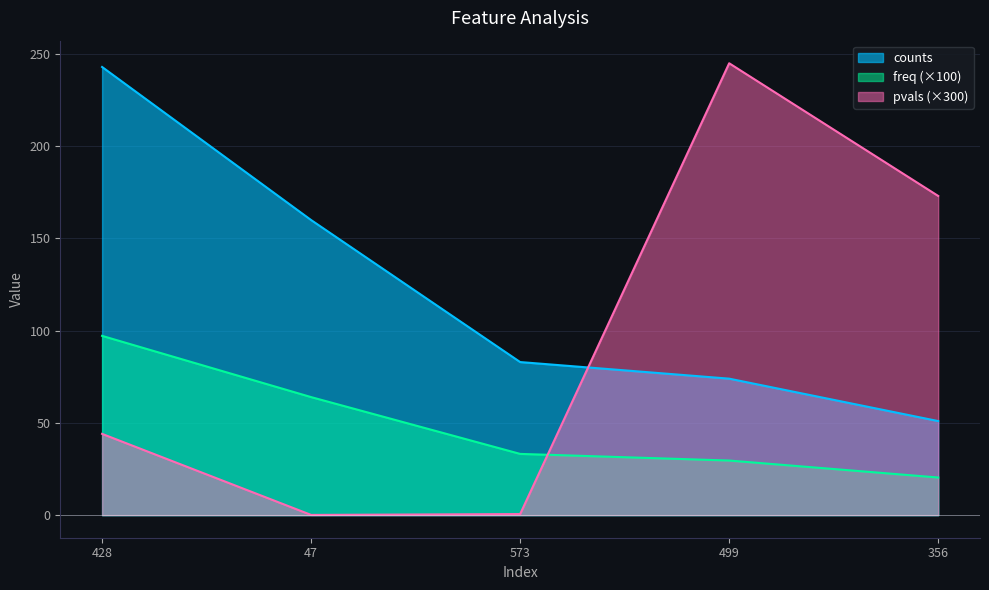

What is the approximate value of pvals at 573?

0.6